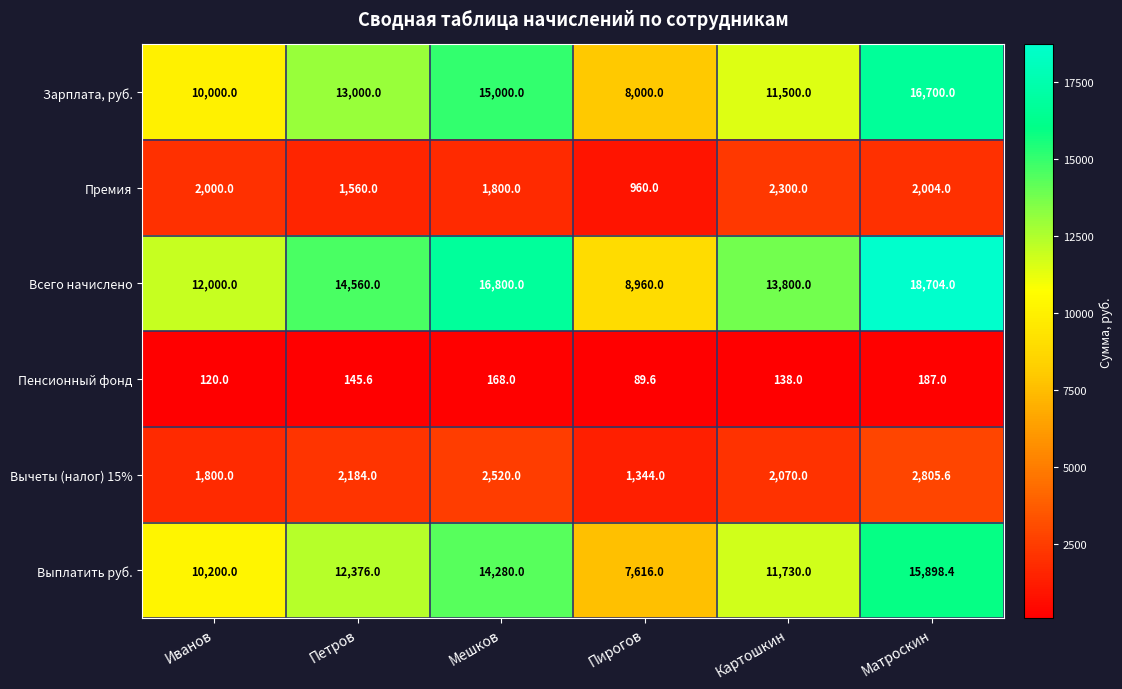

What is the spread (max minus min) of values at Пирогов?

8870.4